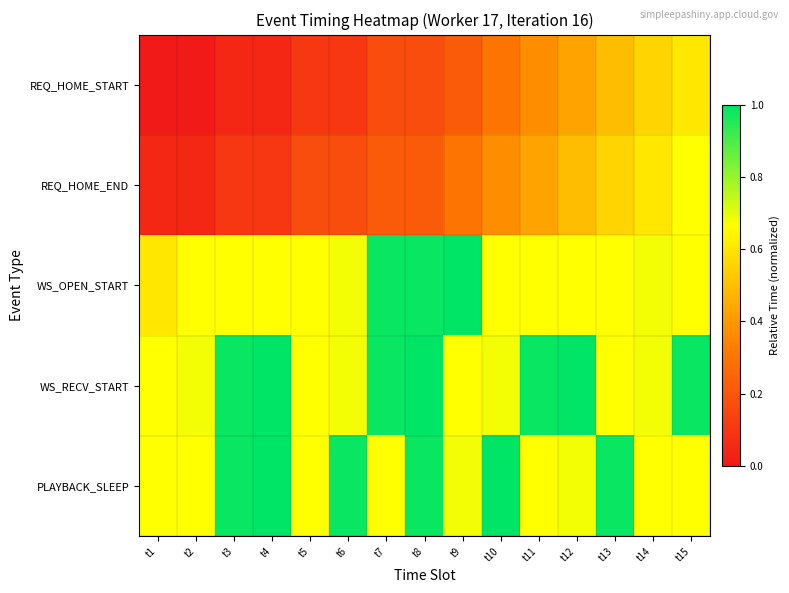

Which series has the largest range (max minus min)?

REQ_HOME_END